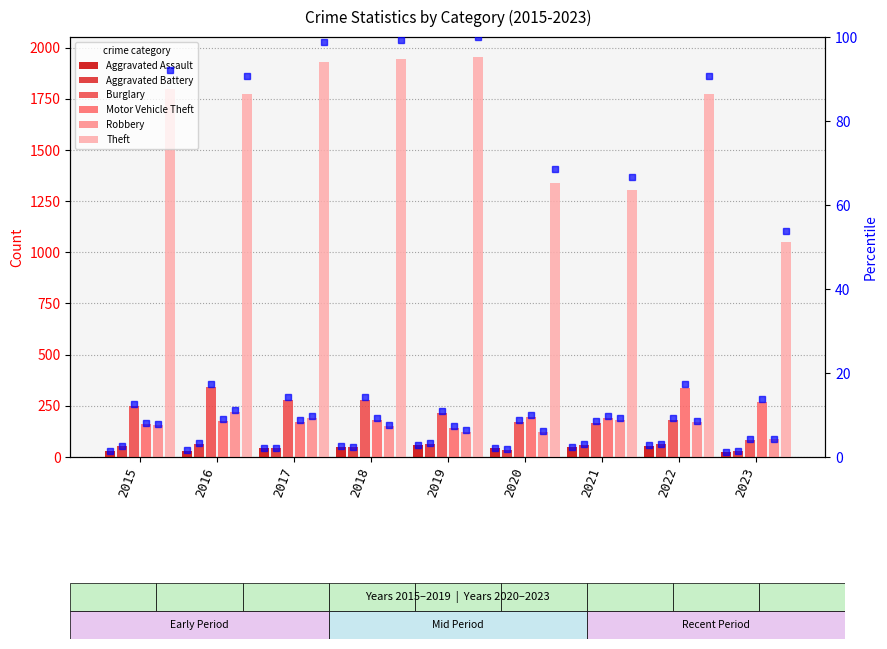

What is the total value across all series at 2016?

2541.3